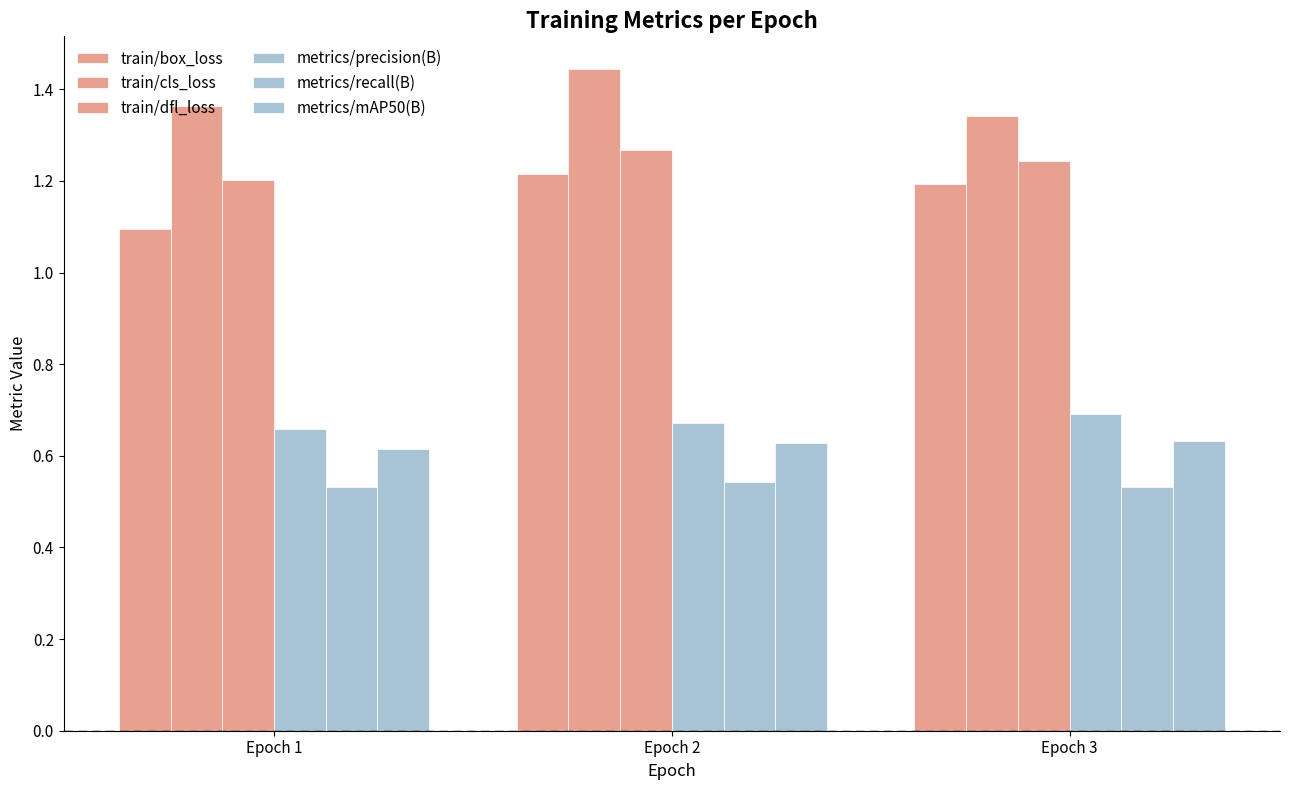

At which label does train/box_loss reach its minimum?

Epoch 1